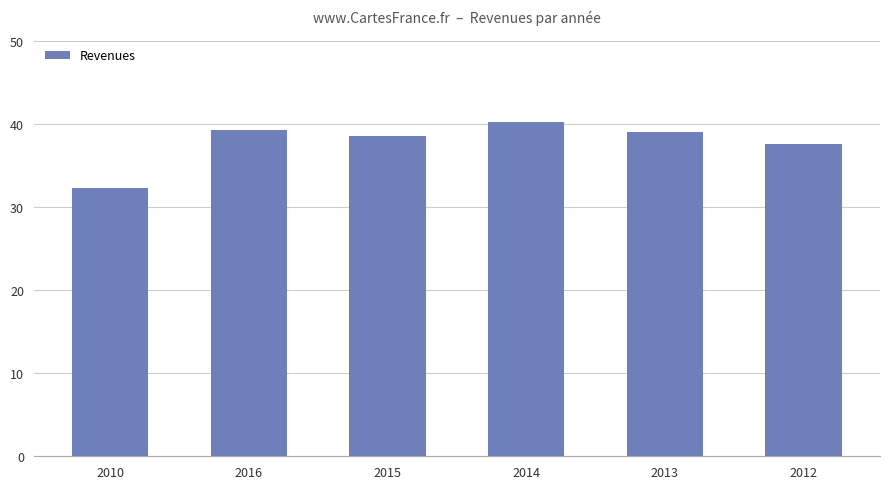

Are the bars horizontal?

No